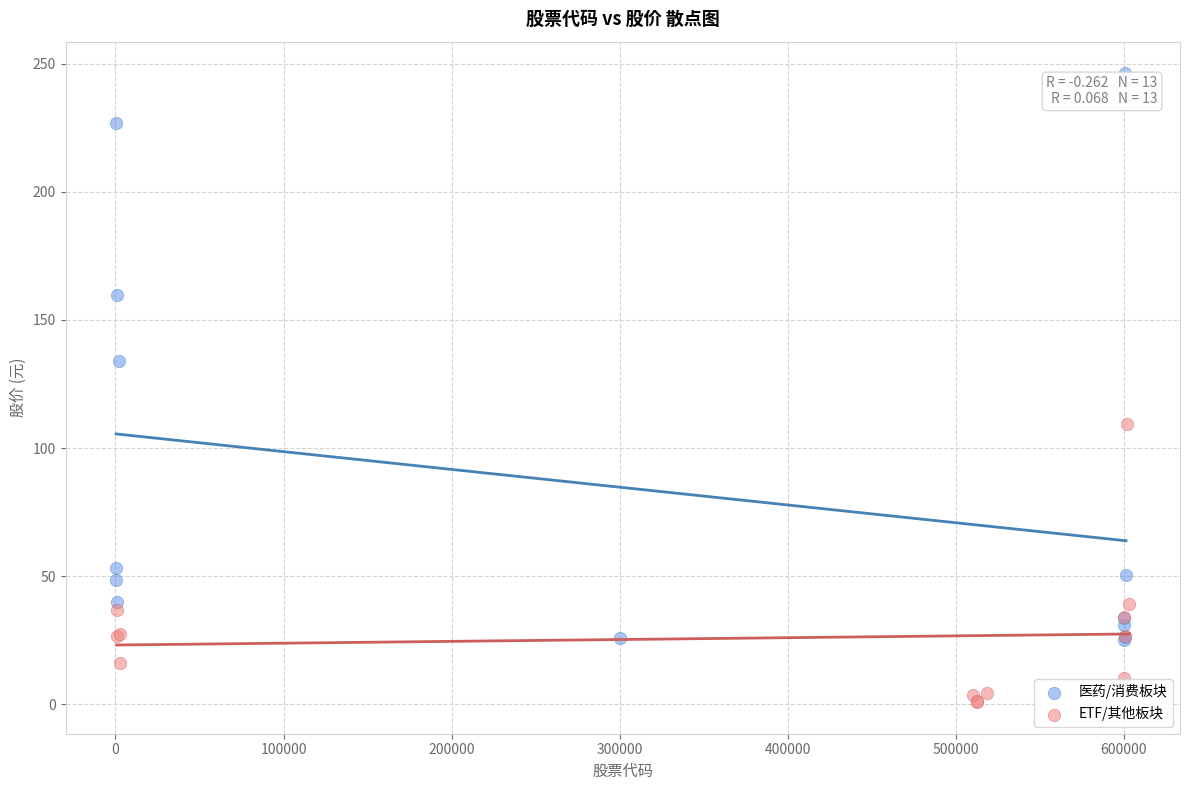

Which series has the largest Y range (max minus min)?

医药/消费板块